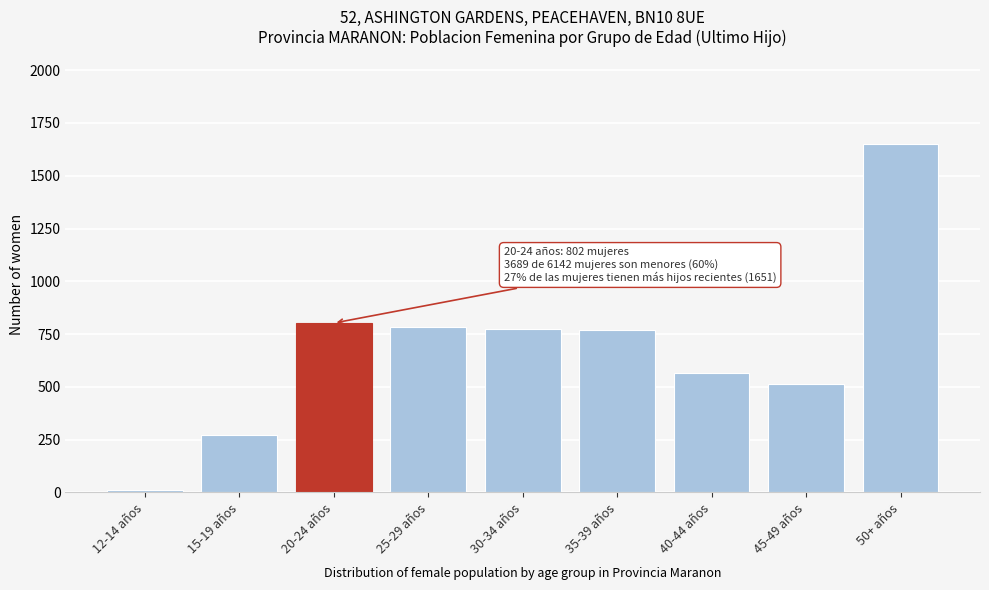

The value at 40-44 años is 565. True or false?

True